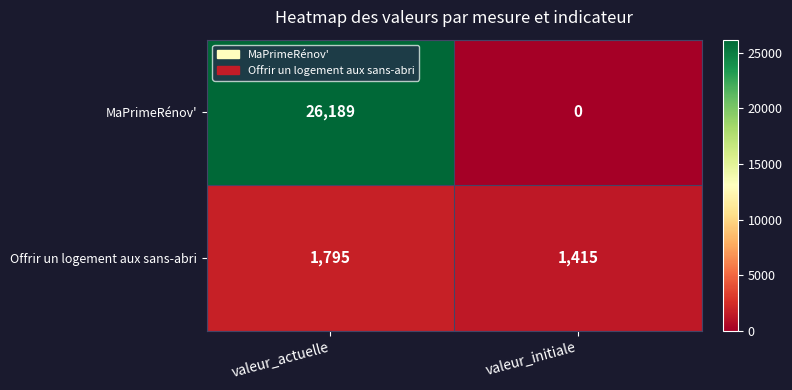

Reading right to left, list all the values displayed in this chart.

MaPrimeRénov': valeur_initiale=0	valeur_actuelle=26189
Offrir un logement aux sans-abri: valeur_initiale=1415	valeur_actuelle=1795